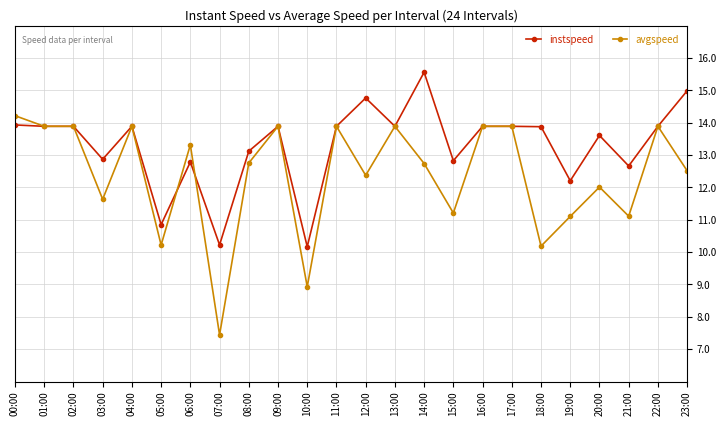

What are all the series names shown in the legend?

instspeed, avgspeed